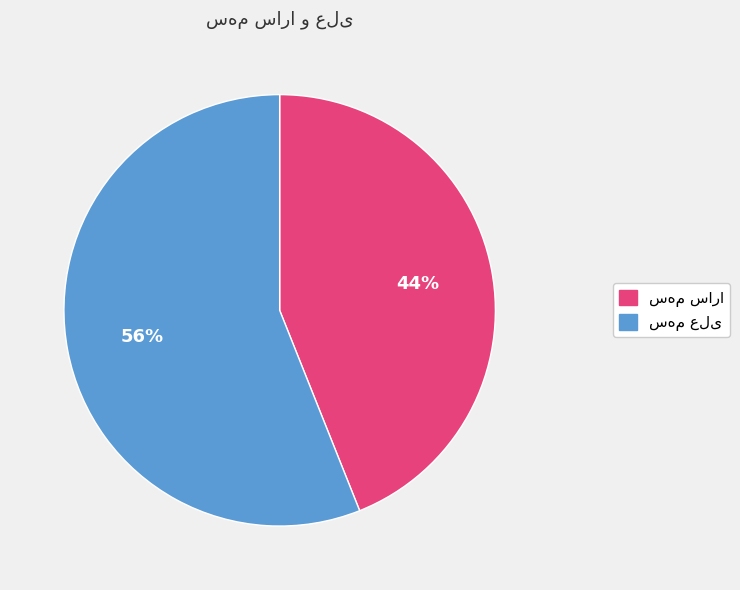

Count the number of slices in the pie.

2